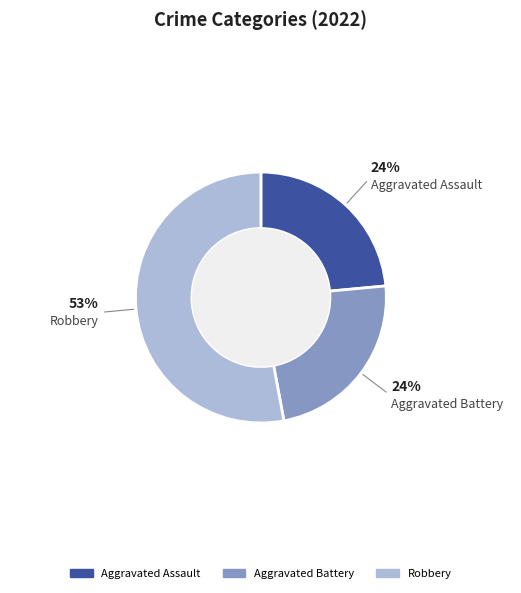

To the nearest percent, what is the average slice percentage?

33%